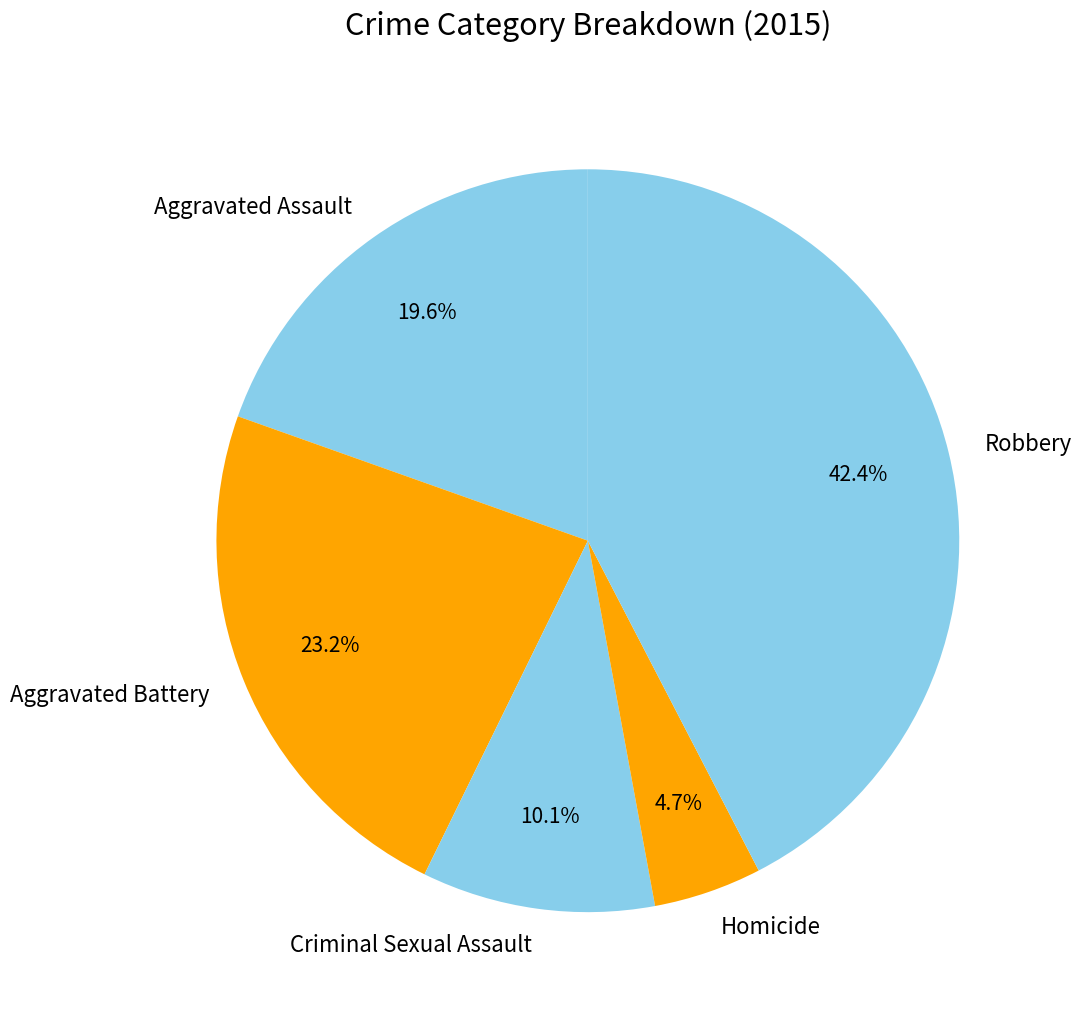

Rank the categories by value from lowest to highest.

Homicide, Criminal Sexual Assault, Aggravated Assault, Aggravated Battery, Robbery